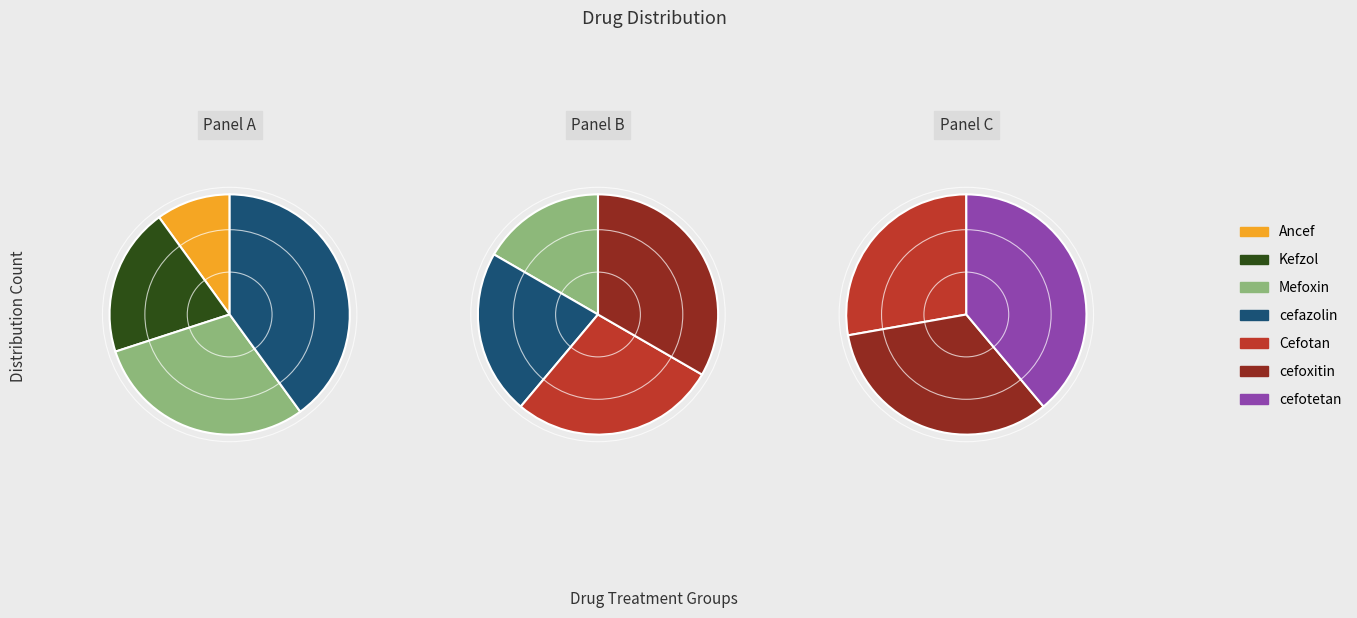

Does Kefzol represent more than half of the total?

No